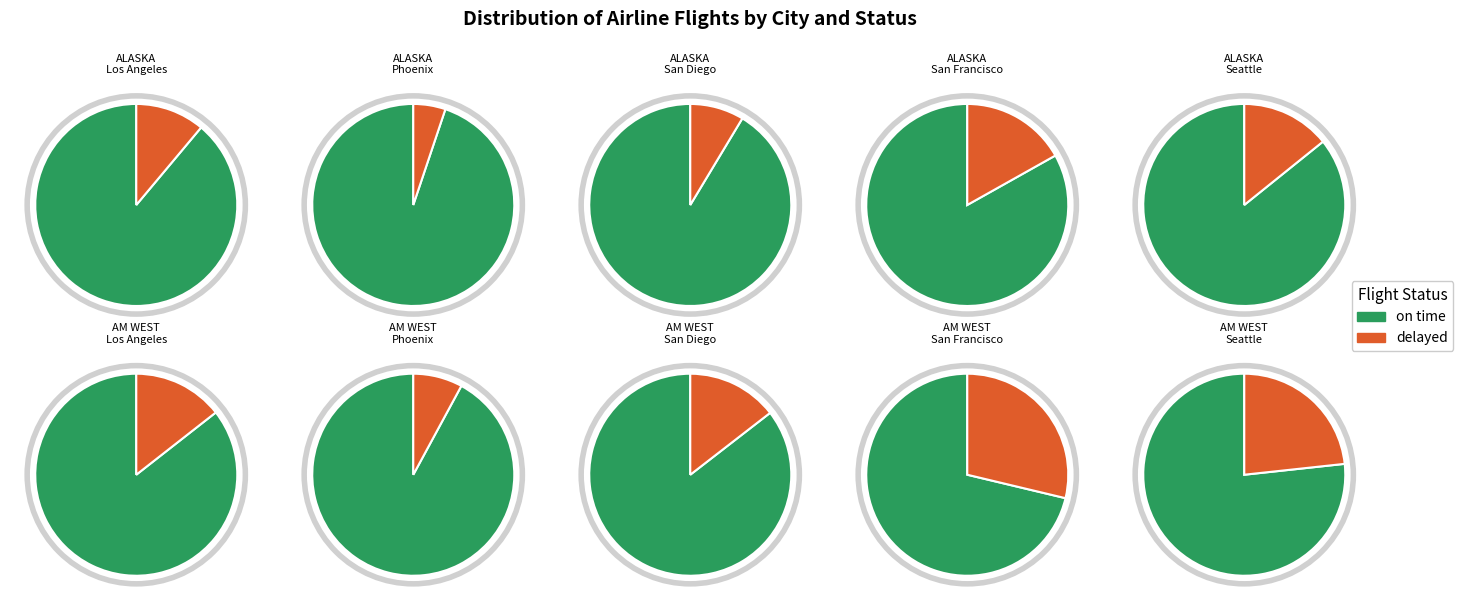

Between Los Angeles and Phoenix, which series saw the biggest shift?

AM WEST on time